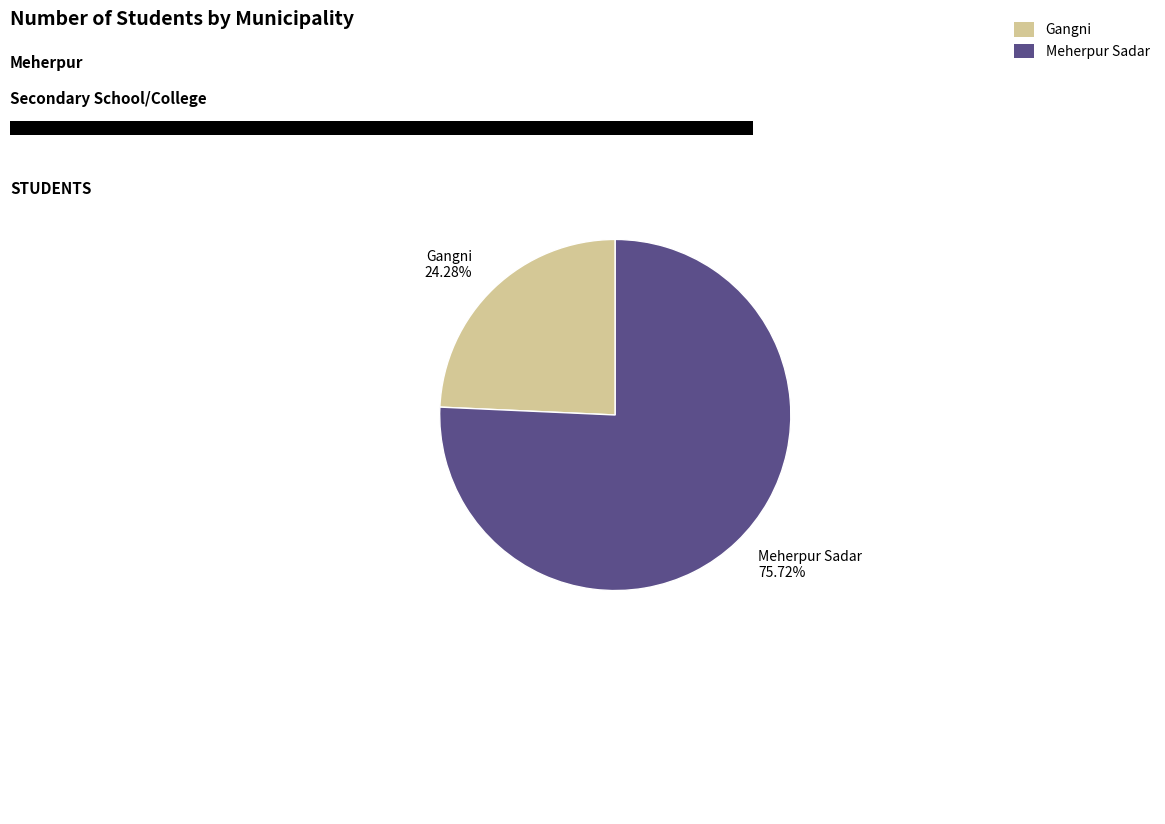

True or false: Gangni accounts for 31% of the total.

False